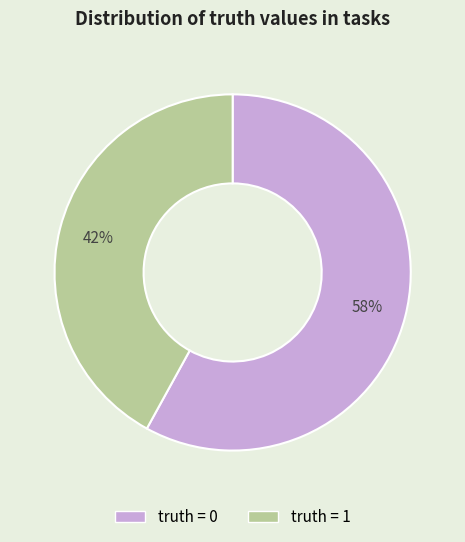

To the nearest percent, what is the average slice percentage?

50%